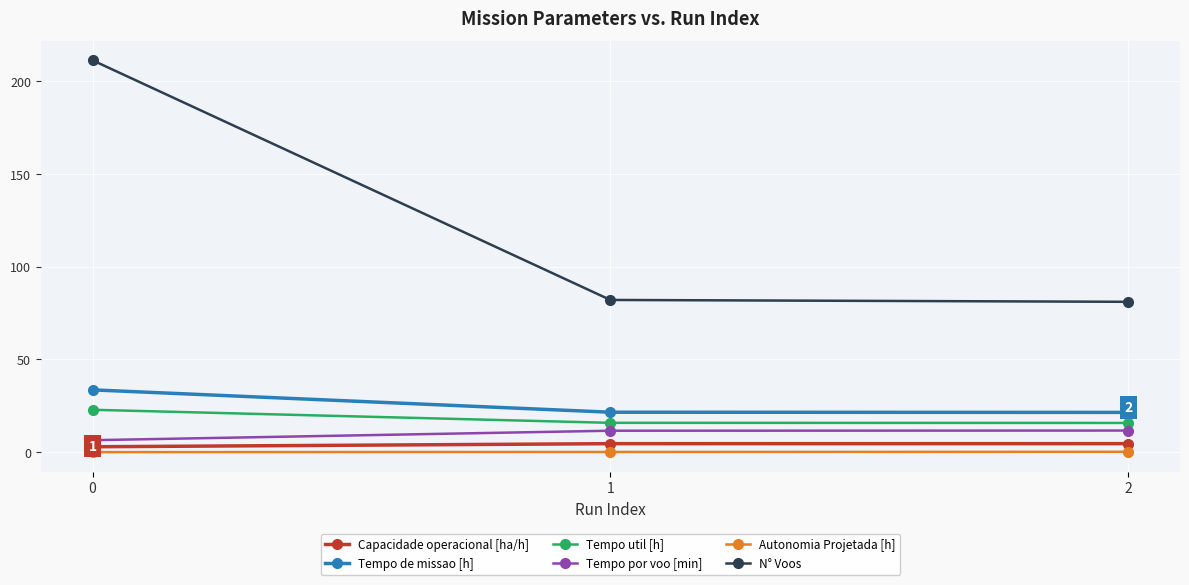

Between 0 and 2, which series saw the biggest shift?

N° Voos